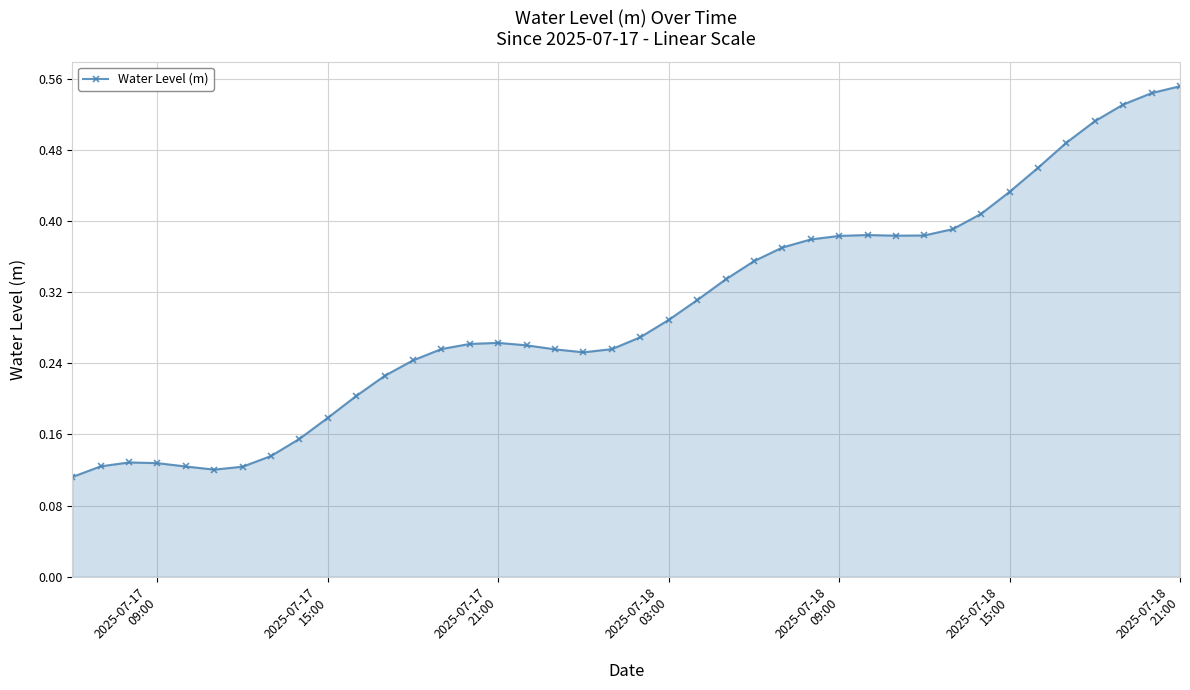

True or false: there are more than 1 points higher than both neighbors.

True